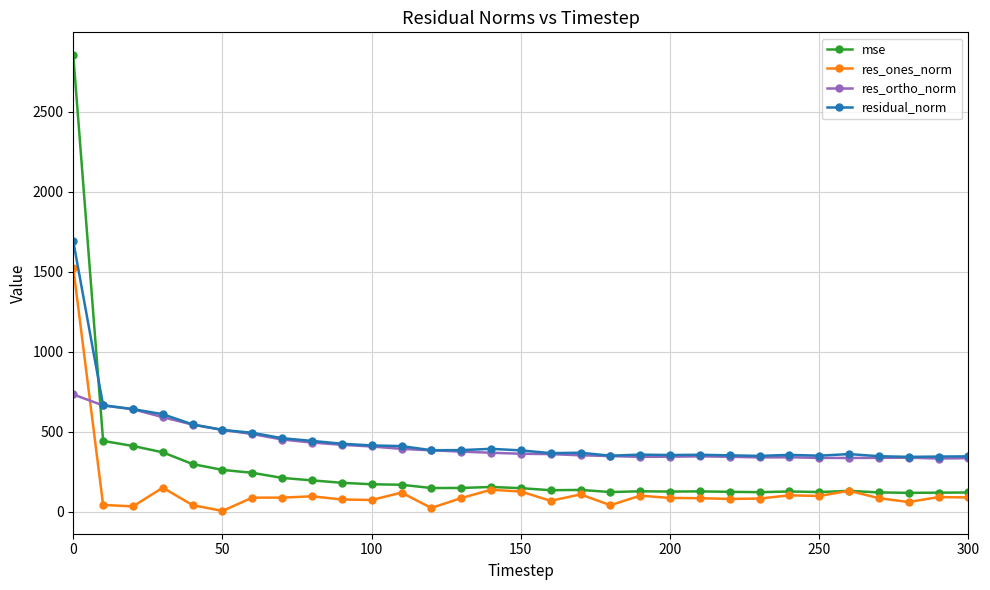

What are all the series names shown in the legend?

mse, res_ones_norm, res_ortho_norm, residual_norm